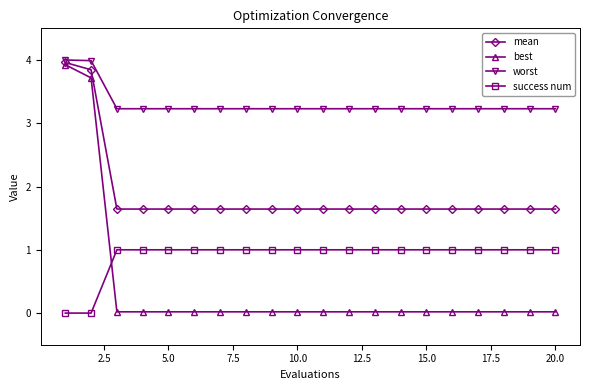

How many lines are shown in the chart?

4